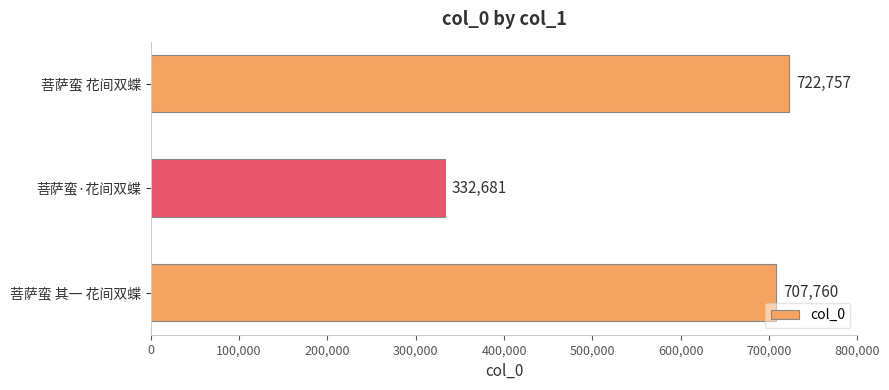

Reading bottom to top, list all the values displayed in this chart.

707760	332681	722757